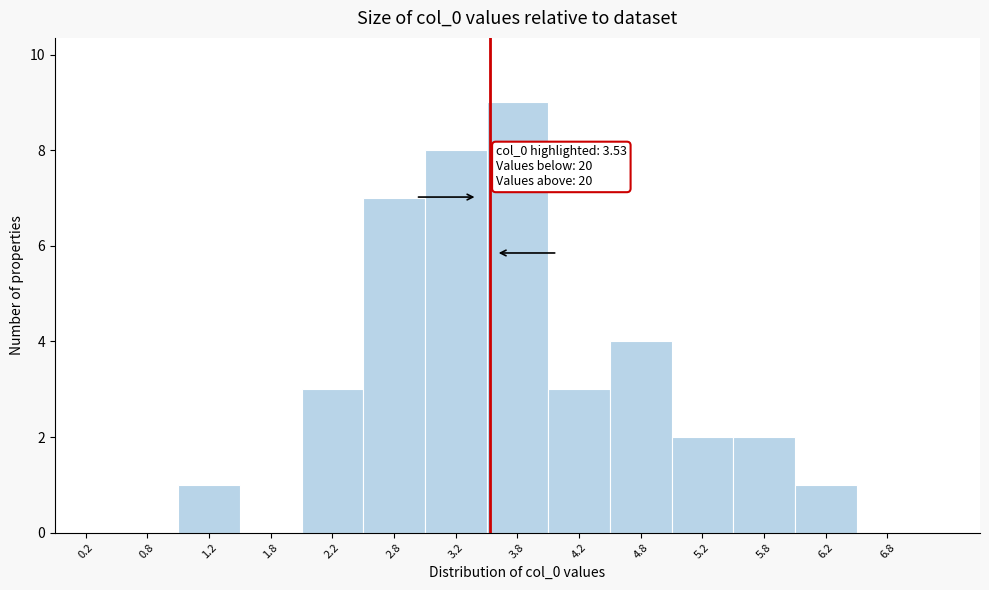

Which range on the x-axis has the tallest bar?

3.5 to 4.0